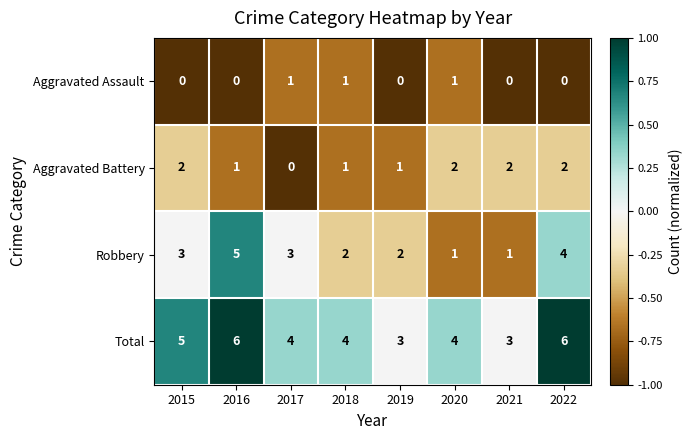

At 2019, list the series in order from largest to smallest.

Total, Robbery, Aggravated Battery, Aggravated Assault